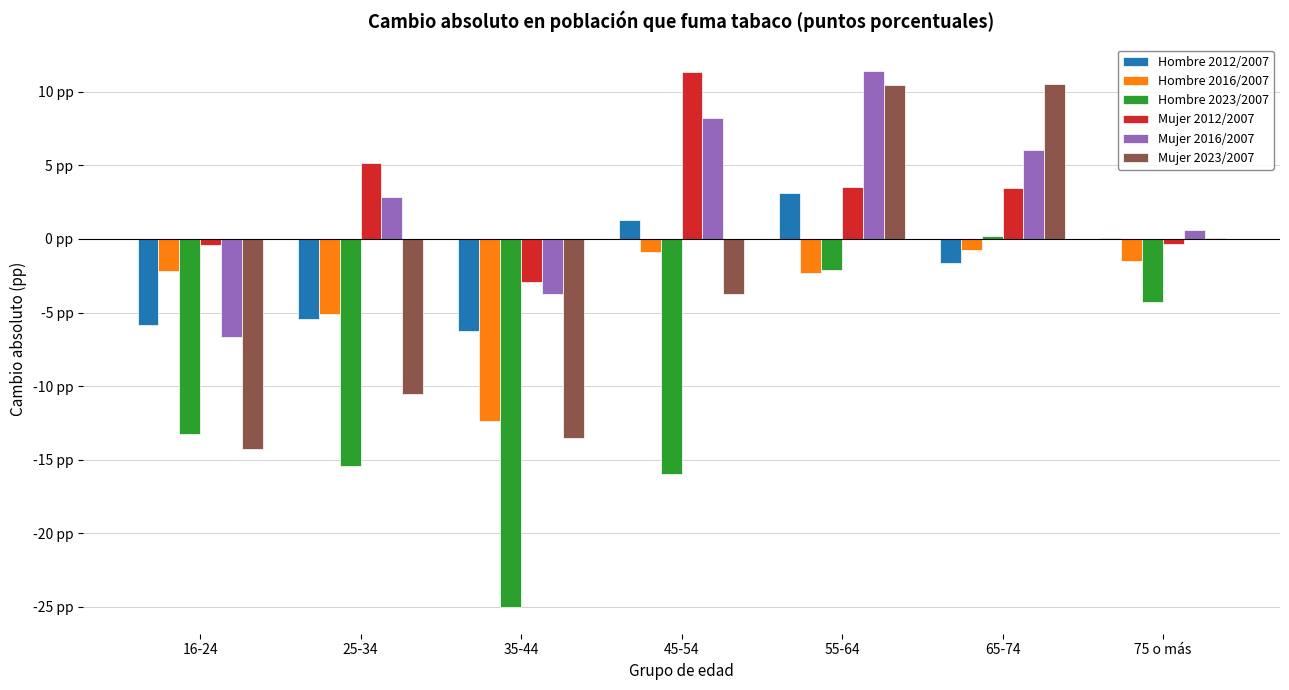

Which series has the largest total across all categories?

Mujer 2012/2007